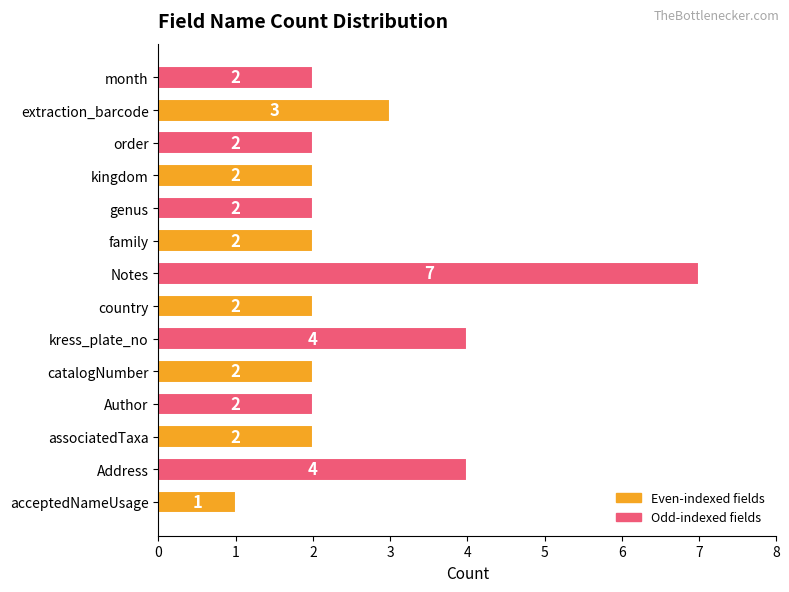

How many bars are there in total?

14